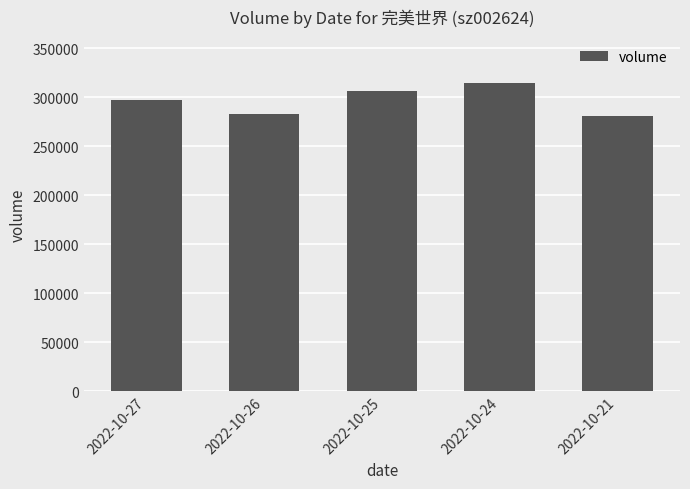

Is it true that the value at 2022-10-21 is 280771?

True